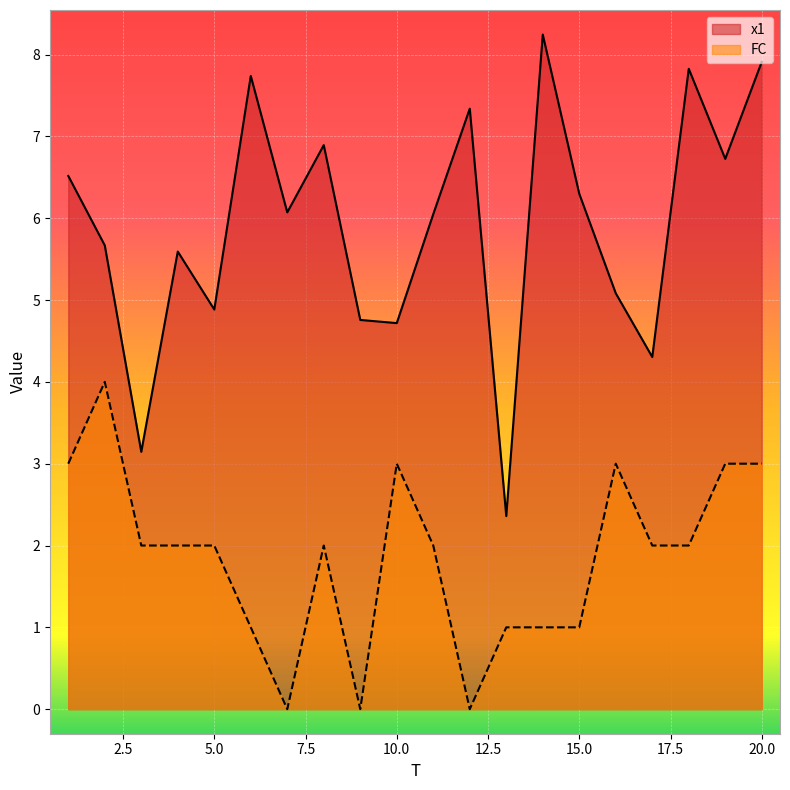

Is the value of FC at 19 greater than the value of x1 at 2?

No